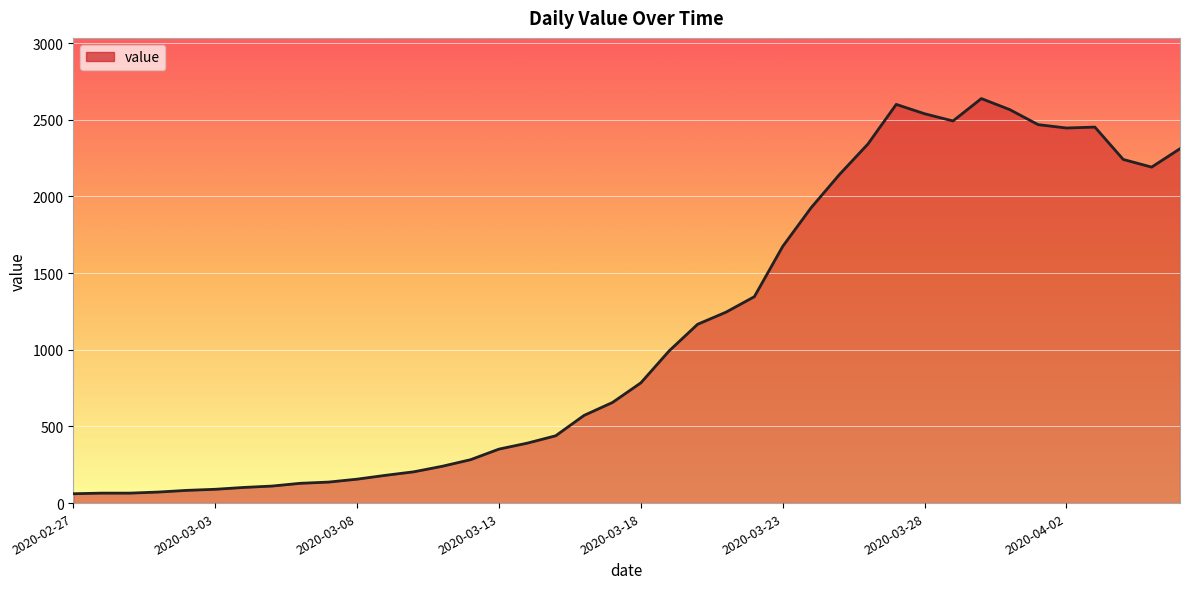

What is the sum of all values?

44951